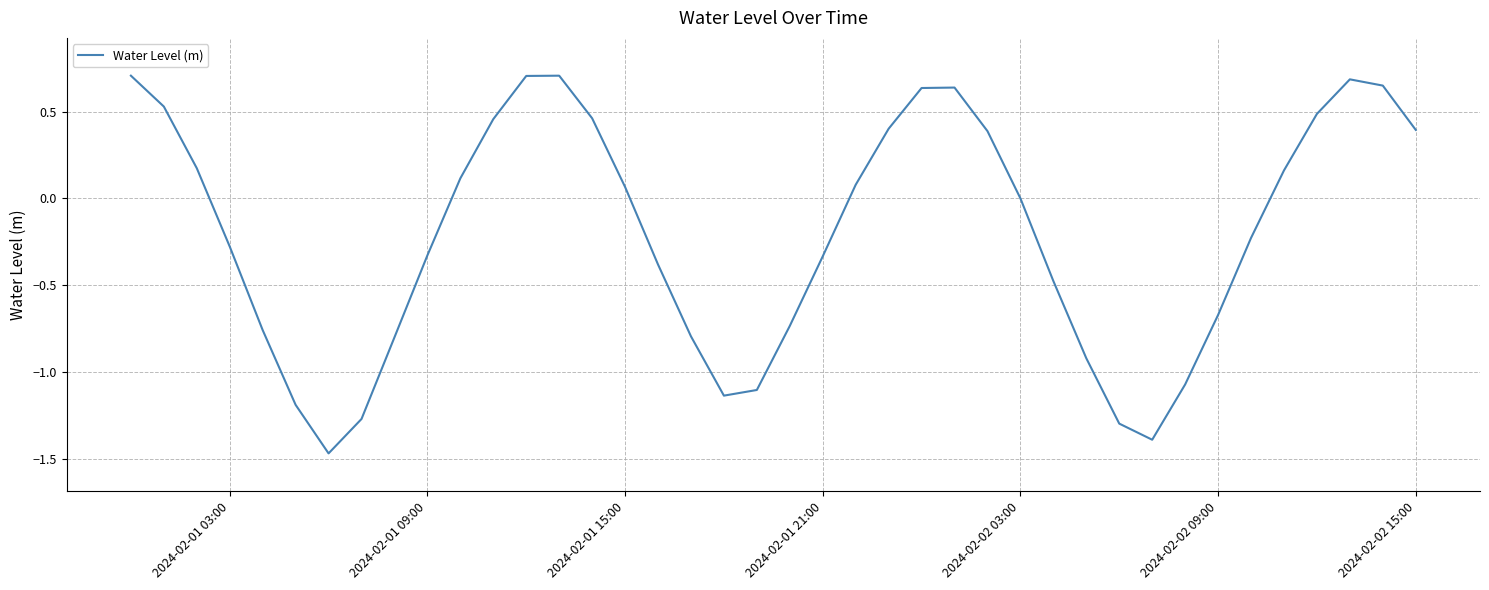

What is the greatest value displayed?

0.7